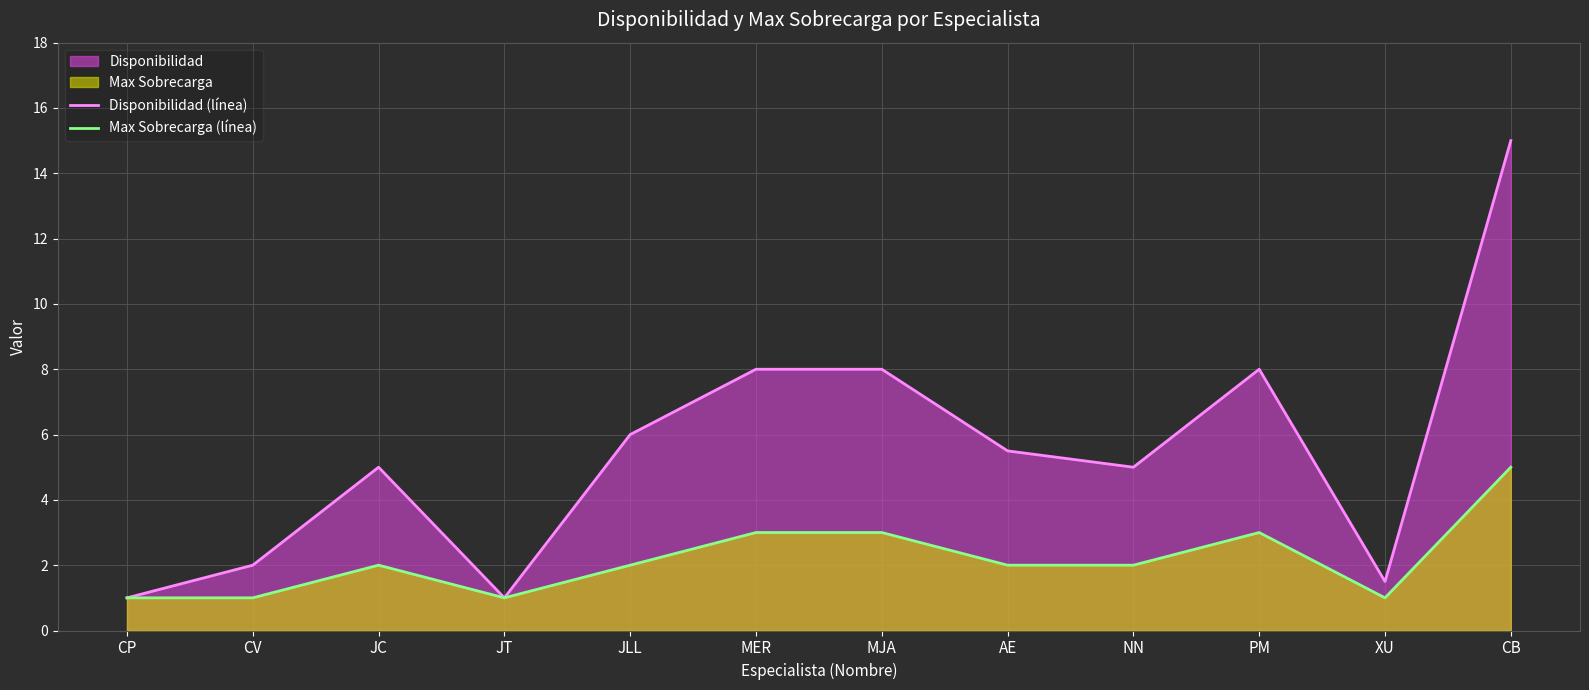

Reading left to right, list all the values displayed in this chart.

Disponibilidad (línea): 1.0	2.0	5.0	1.0	6.0	8.0	8.0	5.5	5.0	8.0	1.5	15.0
Max Sobrecarga (línea): 1.0	1.0	2.0	1.0	2.0	3.0	3.0	2.0	2.0	3.0	1.0	5.0